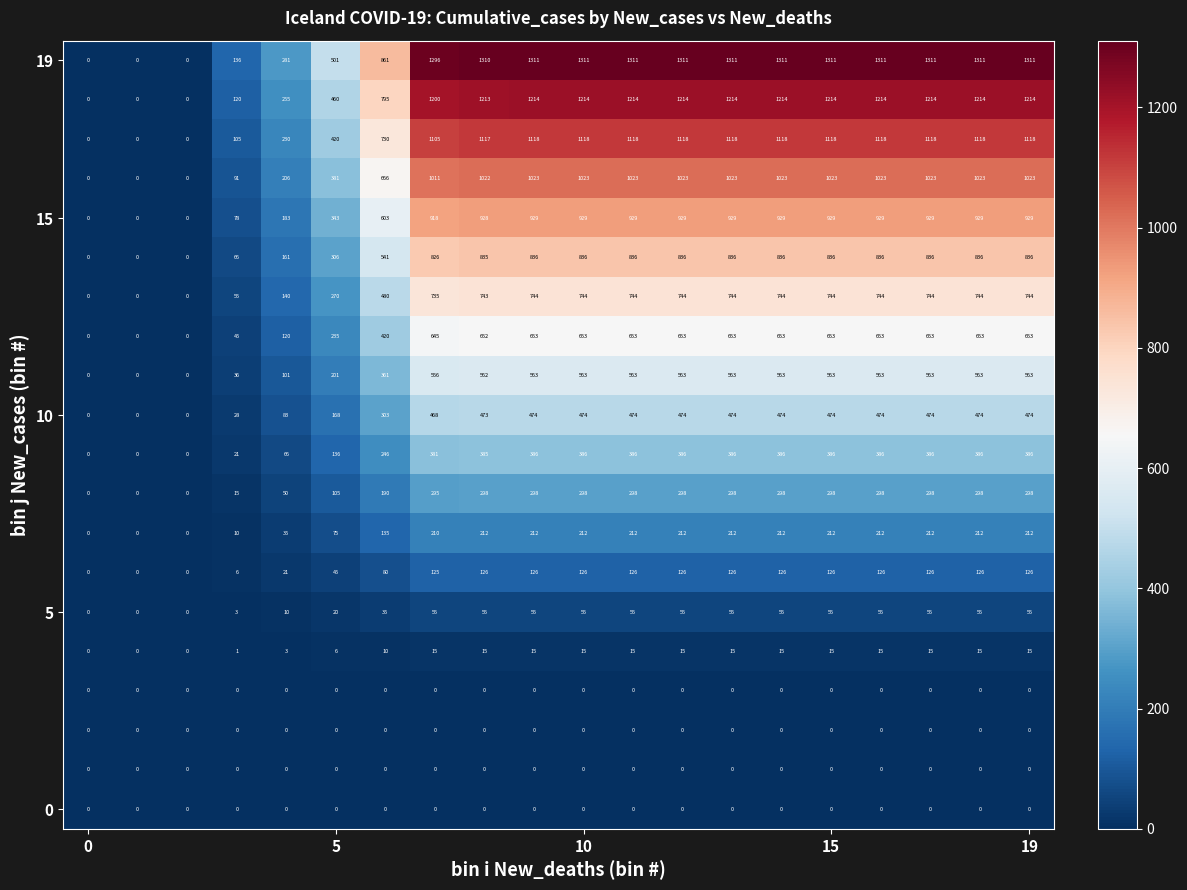

What is the maximum value shown in the chart?

1311